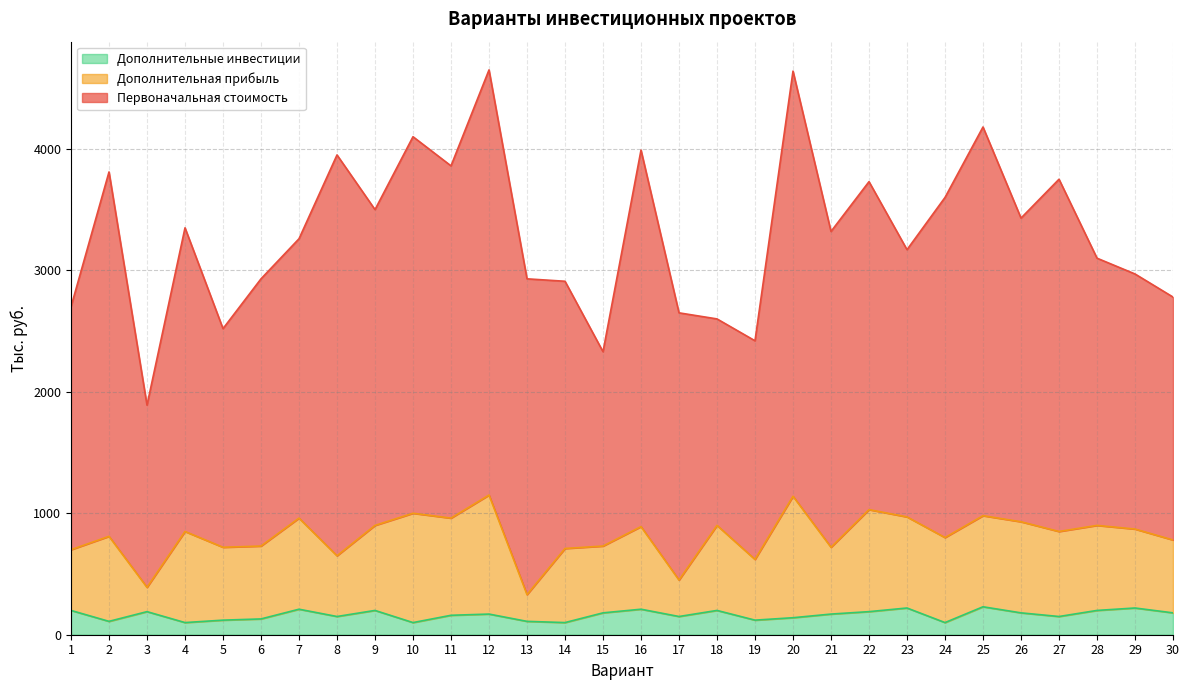

What is the lowest value of the Дополнительная прибыль series?

200